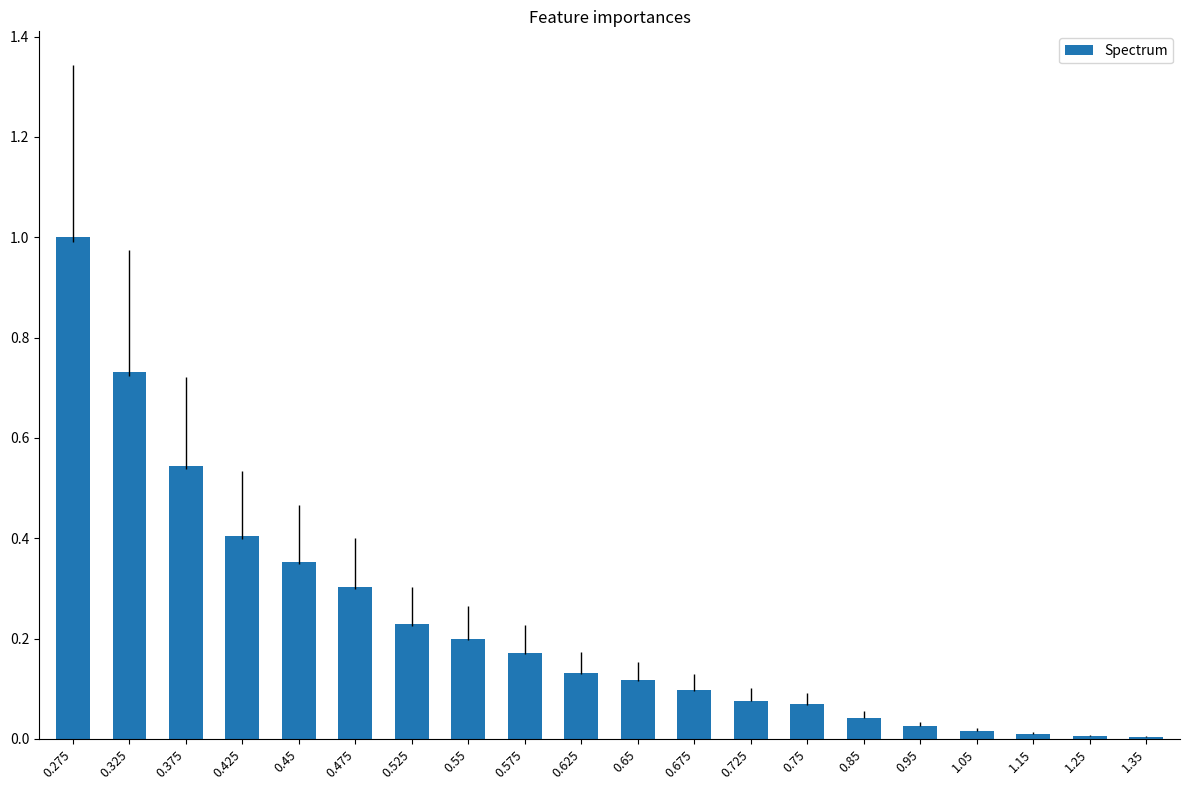

True or false: the data shows 0.2 at 0.55.

True